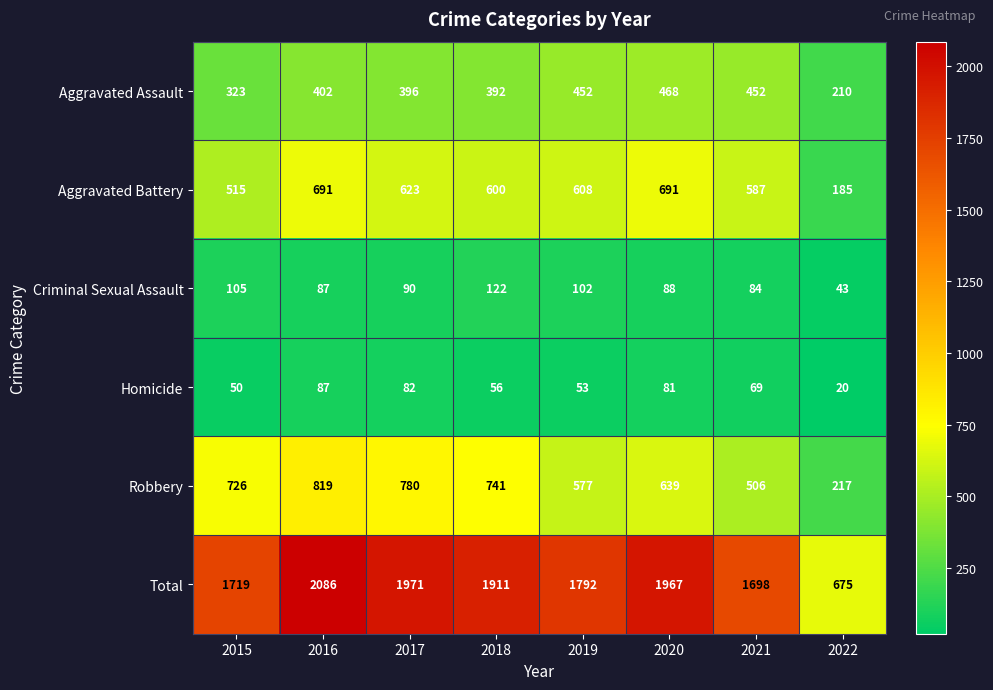

Rank the series at 2015 from highest to lowest value.

Total, Robbery, Aggravated Battery, Aggravated Assault, Criminal Sexual Assault, Homicide